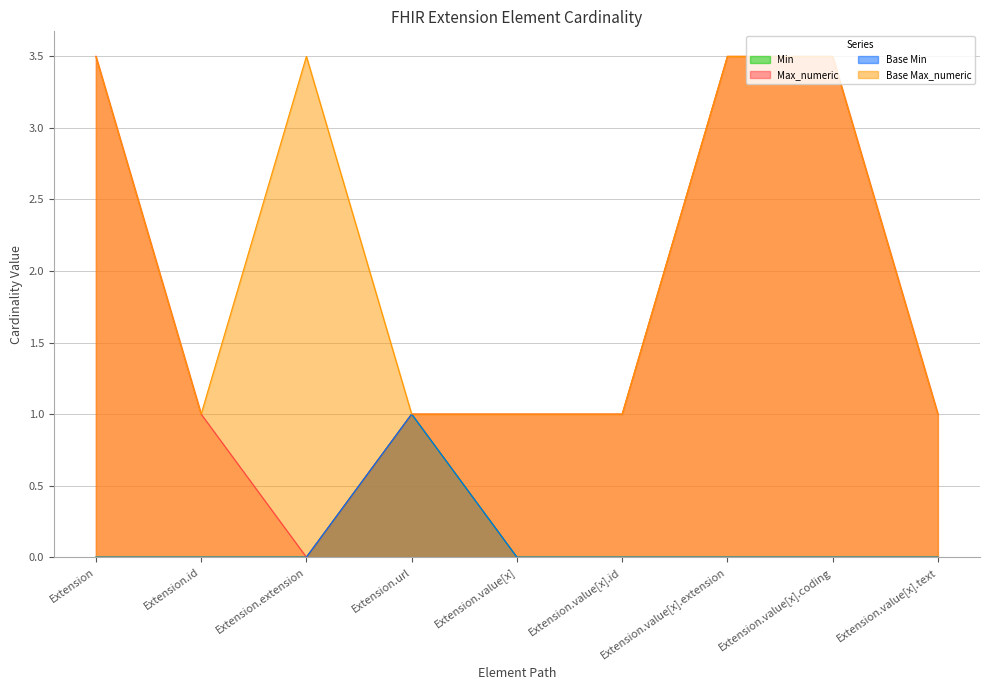

True or false: Base Max_numeric has a value of 3.5 at Extension.value[x].extension.

True